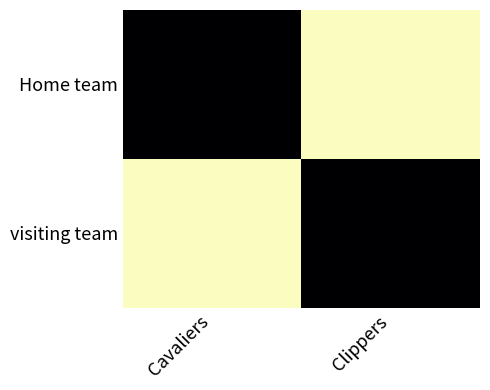

Between Clippers and Cavaliers, which is larger?

Cavaliers